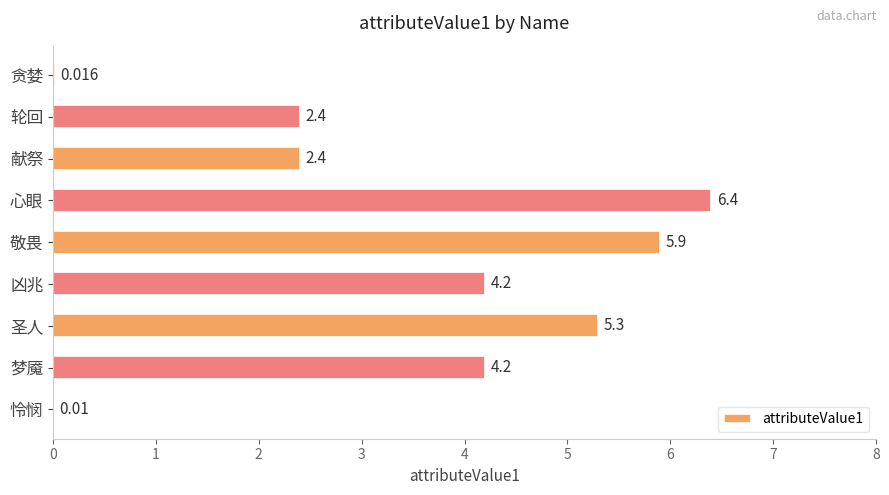

Are the bars grouped side by side (vs. stacked)?

No